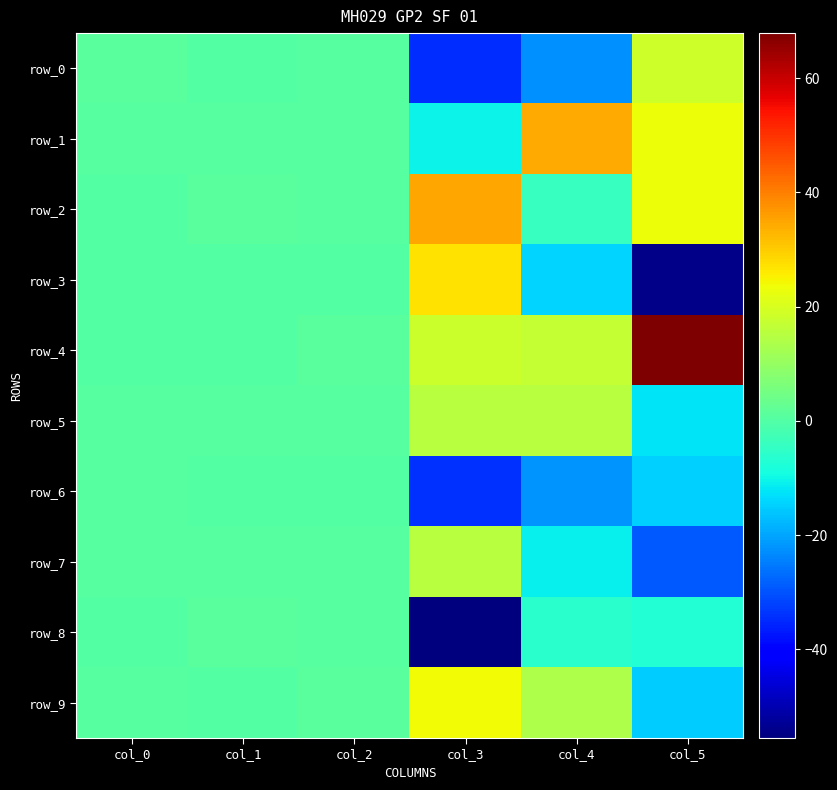

What is the difference between the second highest and minimum values in the row_8 series?

56.1